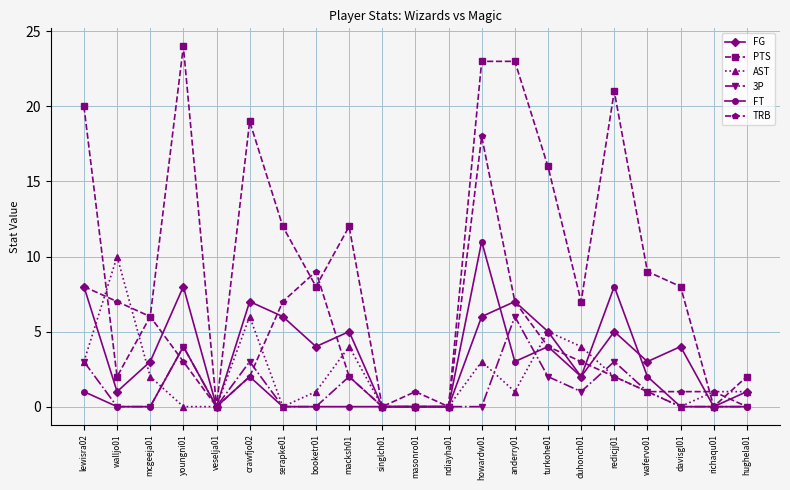

Reading left to right, list all the values displayed in this chart.

FG: lewisra02=8	walljo01=1	mcgeeja01=3	youngni01=8	veselja01=0	crawfjo02=7	serapke01=6	booketr01=4	macksh01=5	singlch01=0	masonro01=0	ndiayha01=0	howardw01=6	anderry01=7	turkohe01=5	duhonch01=2	redicjj01=5	wafervo01=3	davisgl01=4	richaqu01=0	hughela01=1
PTS: lewisra02=20	walljo01=2	mcgeeja01=6	youngni01=24	veselja01=0	crawfjo02=19	serapke01=12	booketr01=8	macksh01=12	singlch01=0	masonro01=0	ndiayha01=0	howardw01=23	anderry01=23	turkohe01=16	duhonch01=7	redicjj01=21	wafervo01=9	davisgl01=8	richaqu01=0	hughela01=2
AST: lewisra02=3	walljo01=10	mcgeeja01=2	youngni01=0	veselja01=0	crawfjo02=6	serapke01=0	booketr01=1	macksh01=4	singlch01=0	masonro01=0	ndiayha01=0	howardw01=3	anderry01=1	turkohe01=5	duhonch01=4	redicjj01=2	wafervo01=1	davisgl01=0	richaqu01=1	hughela01=1
3P: lewisra02=3	walljo01=0	mcgeeja01=0	youngni01=4	veselja01=0	crawfjo02=3	serapke01=0	booketr01=0	macksh01=2	singlch01=0	masonro01=0	ndiayha01=0	howardw01=0	anderry01=6	turkohe01=2	duhonch01=1	redicjj01=3	wafervo01=1	davisgl01=0	richaqu01=0	hughela01=0
FT: lewisra02=1	walljo01=0	mcgeeja01=0	youngni01=4	veselja01=0	crawfjo02=2	serapke01=0	booketr01=0	macksh01=0	singlch01=0	masonro01=0	ndiayha01=0	howardw01=11	anderry01=3	turkohe01=4	duhonch01=2	redicjj01=8	wafervo01=2	davisgl01=0	richaqu01=0	hughela01=0
TRB: lewisra02=8	walljo01=7	mcgeeja01=6	youngni01=3	veselja01=0	crawfjo02=2	serapke01=7	booketr01=9	macksh01=2	singlch01=0	masonro01=1	ndiayha01=0	howardw01=18	anderry01=7	turkohe01=4	duhonch01=3	redicjj01=2	wafervo01=1	davisgl01=1	richaqu01=1	hughela01=0